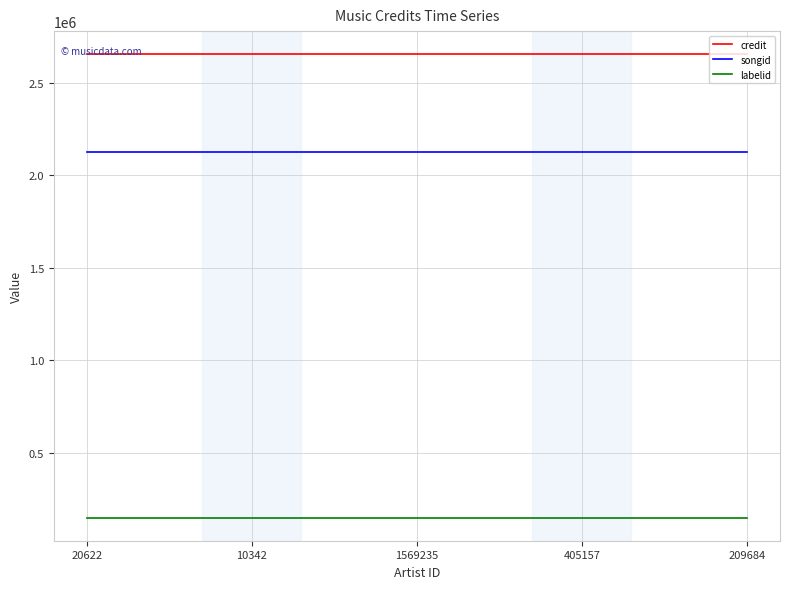

The credit series shows 2655727 at 20622. True or false?

True